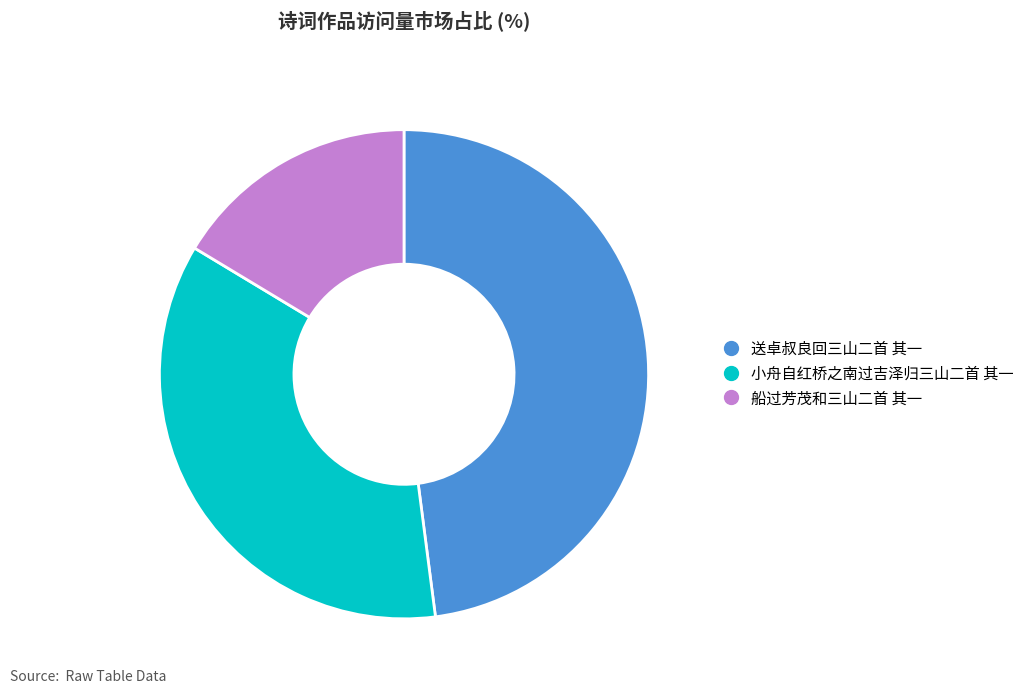

Which slice is the smallest?

船过芳茂和三山二首 其一